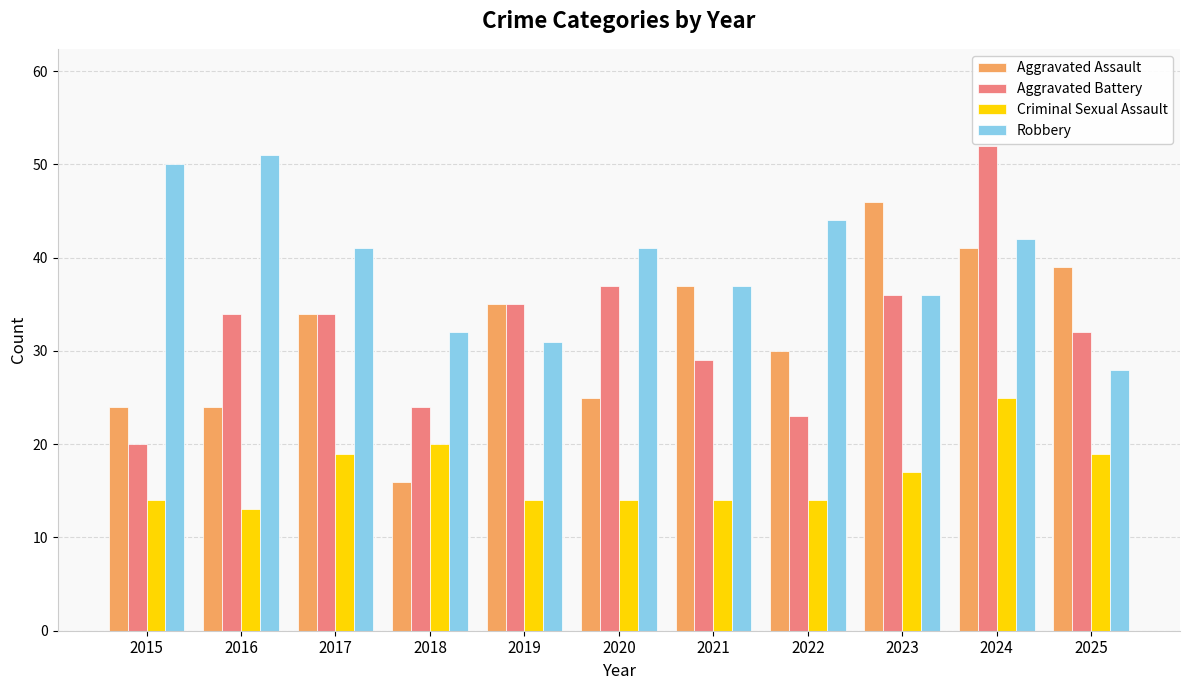

How many values in the Aggravated Assault series are below 34?

5